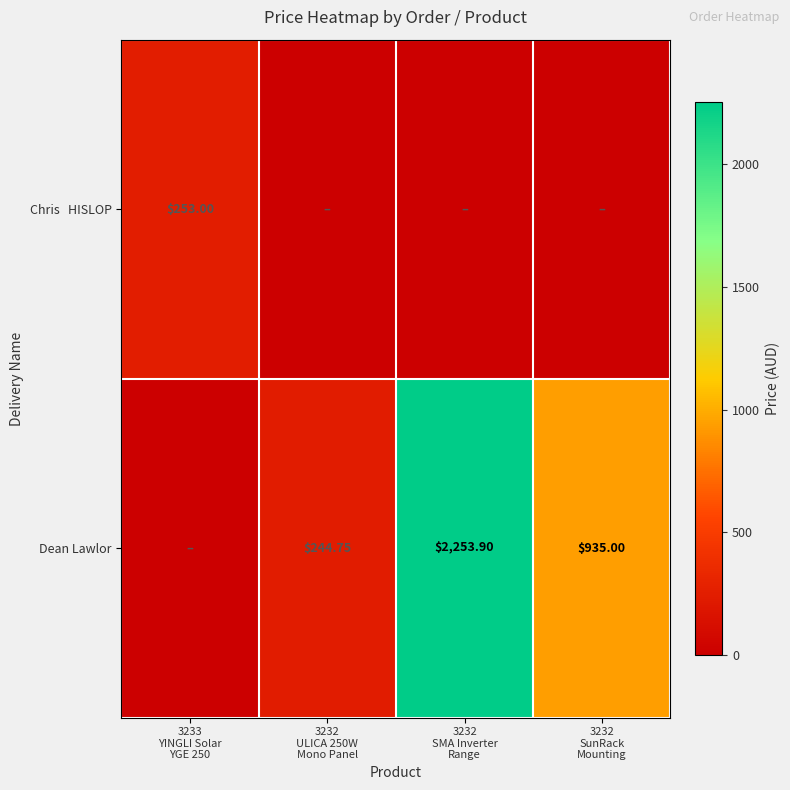

What is the difference between the maximum and minimum values in the Chris HISLOP series?

253.0